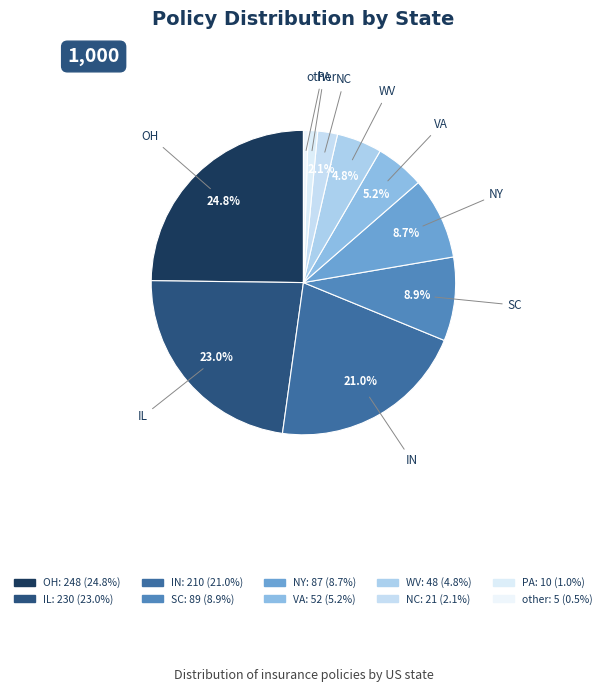

How many segments does this pie chart have?

10